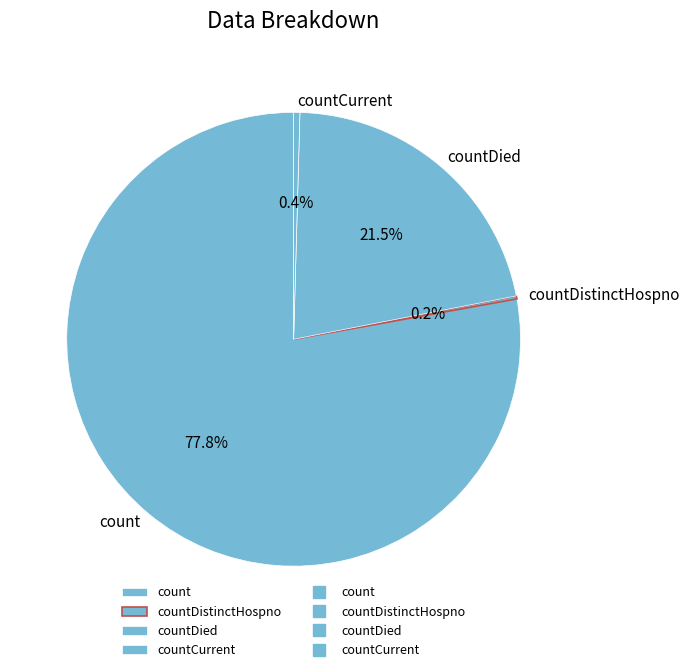

Combined, do count and countDied account for over 50%?

Yes